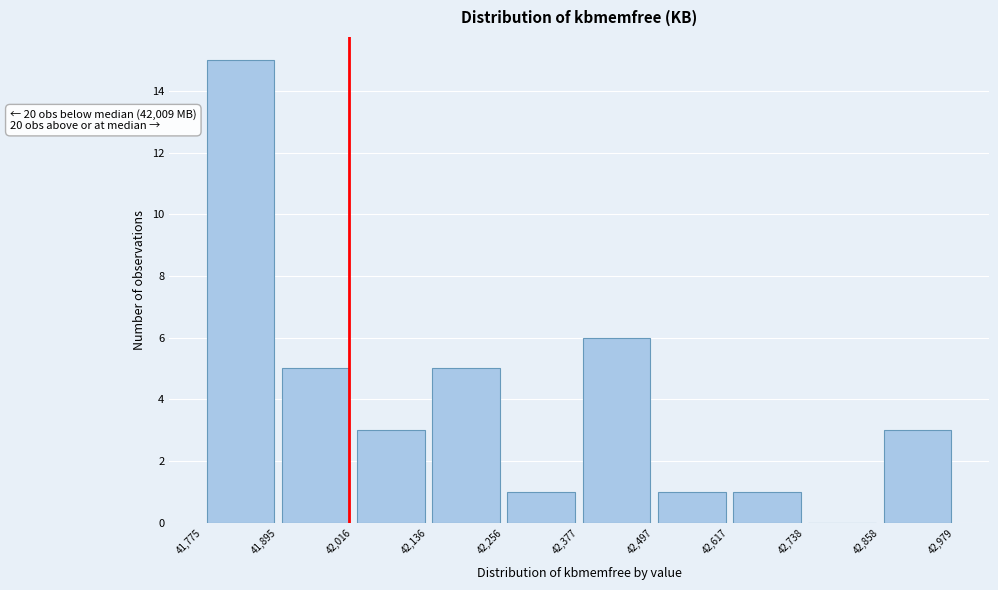

Which range on the x-axis has the tallest bar?

41,775 to 41,895